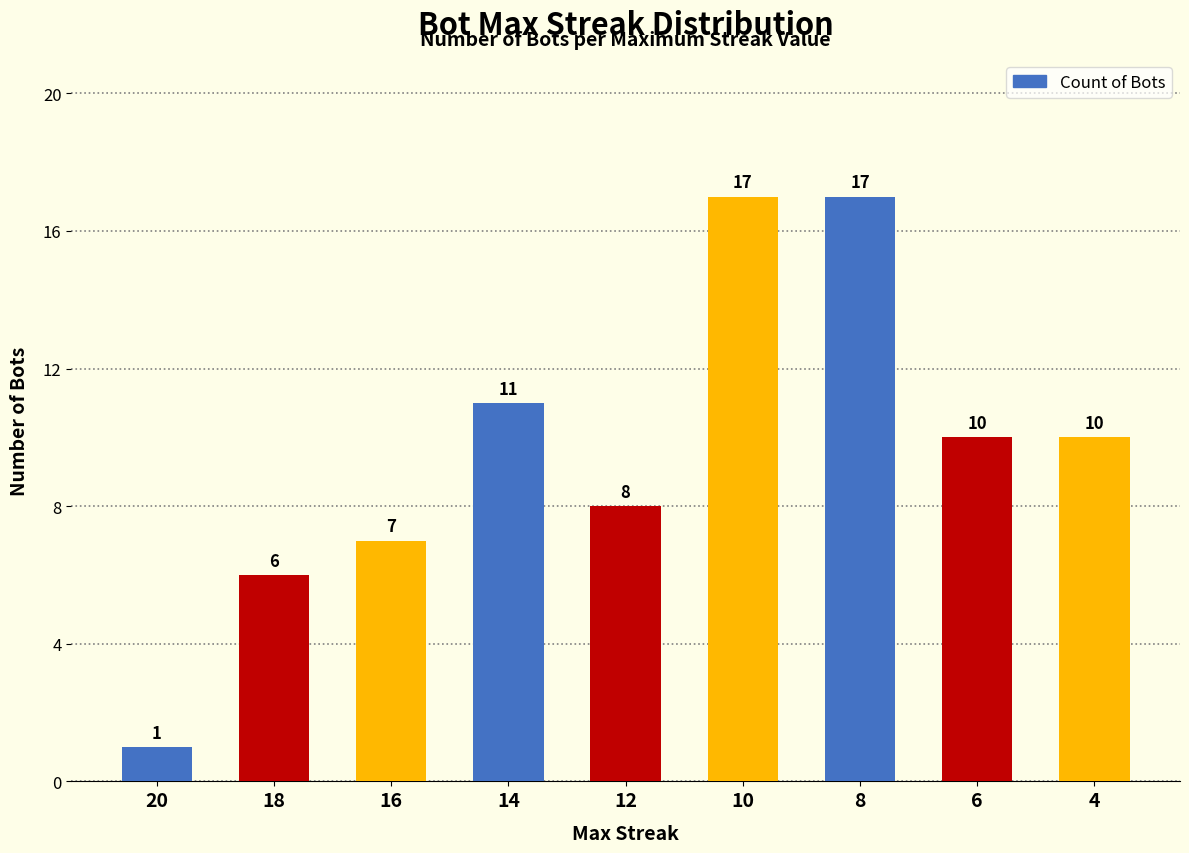

Where is the data nearest to the value 9?

12